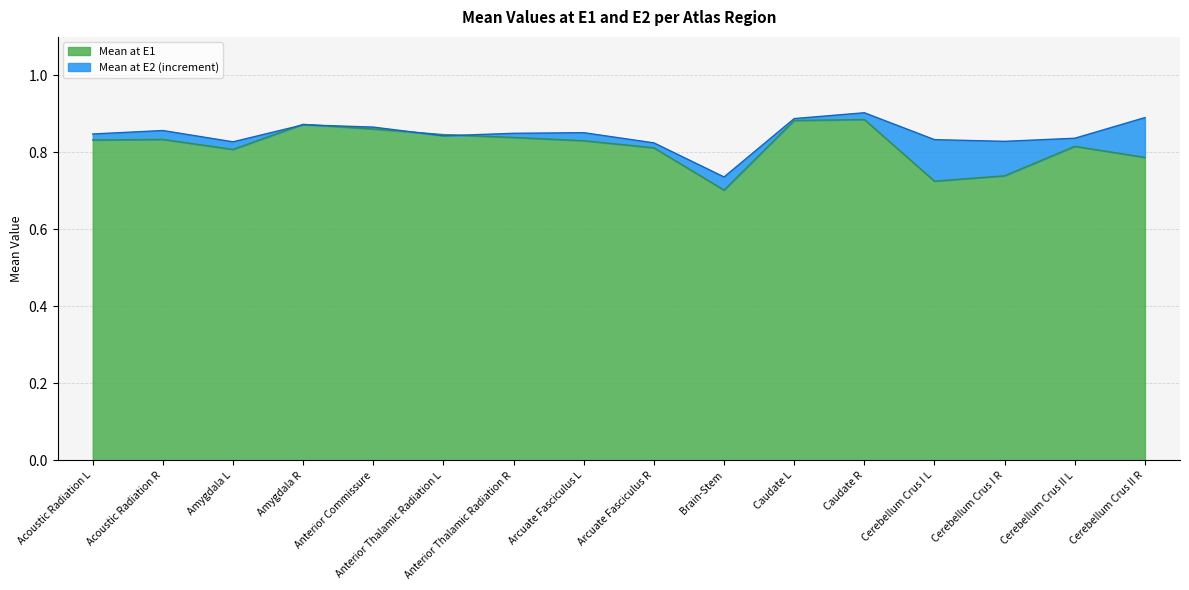

What is the label of the 2nd point from the right?

Cerebellum Crus II L